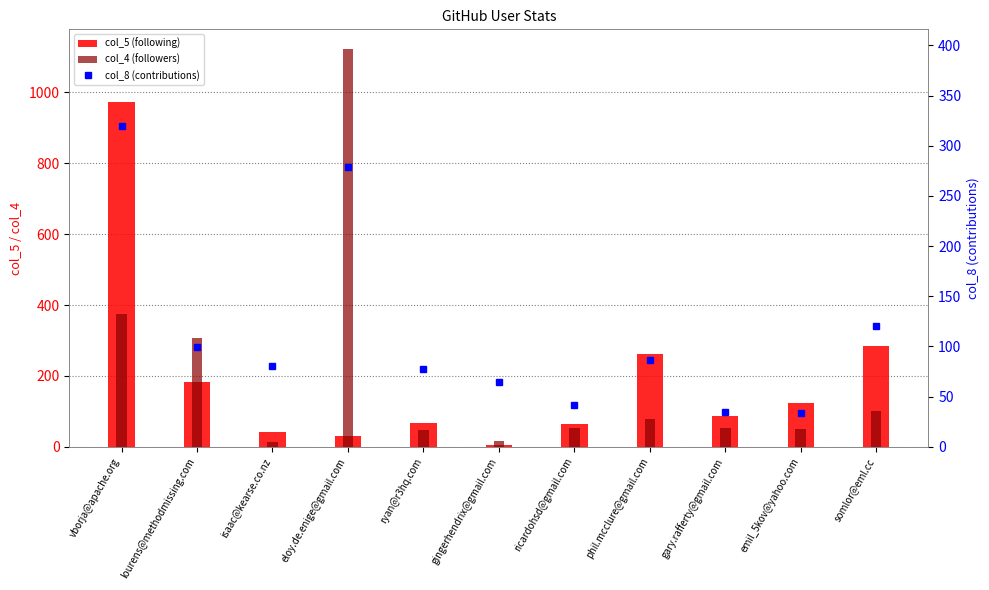

Reading left to right, extract all data points from this chart.

col_5 (following): vborja@apache.org=972	lourens@methodmissing.com=182	isaac@kearse.co.nz=41	eloy.de.enige@gmail.com=30	ryan@r3hq.com=66	gingerhendrix@gmail.com=5	ricardohsd@gmail.com=65	phil.mcclure@gmail.com=261	gary.rafferty@gmail.com=87	emil_5kov@yahoo.com=123	somlor@eml.cc=284
col_4 (followers): vborja@apache.org=376	lourens@methodmissing.com=307	isaac@kearse.co.nz=13	eloy.de.enige@gmail.com=1122	ryan@r3hq.com=47	gingerhendrix@gmail.com=16	ricardohsd@gmail.com=53	phil.mcclure@gmail.com=77	gary.rafferty@gmail.com=53	emil_5kov@yahoo.com=49	somlor@eml.cc=102
col_8 (contributions): vborja@apache.org=320	lourens@methodmissing.com=99	isaac@kearse.co.nz=80	eloy.de.enige@gmail.com=279	ryan@r3hq.com=77	gingerhendrix@gmail.com=65	ricardohsd@gmail.com=42	phil.mcclure@gmail.com=86	gary.rafferty@gmail.com=35	emil_5kov@yahoo.com=34	somlor@eml.cc=120